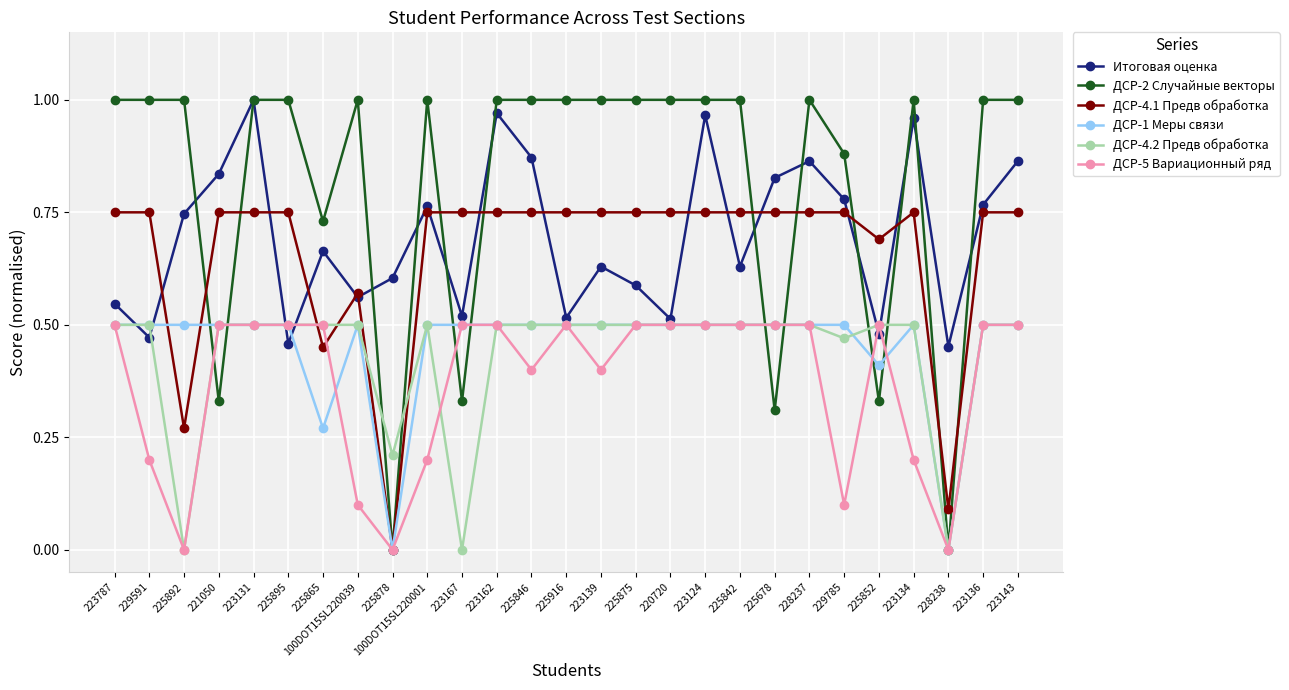

What is the label of the 21st point from the right?

225865